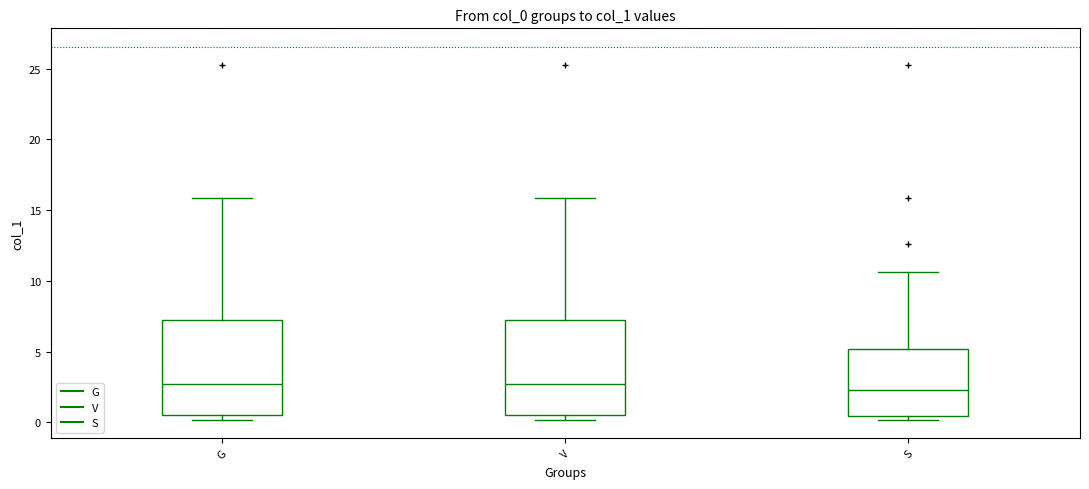

Reading left to right, transcribe this box plot: for each box, give where its median line is, the range the box spans, and where its two whiskers end, as read against the y-axis. The values are not printed on the chart, so give them approximately, as read against the axis.

G: median 2.5, box 0.5 to 7.0, whiskers 0.0 to 16.0
V: median 2.5, box 0.5 to 7.0, whiskers 0.0 to 16.0
S: median 2.5, box 0.5 to 5.0, whiskers 0.0 to 10.5